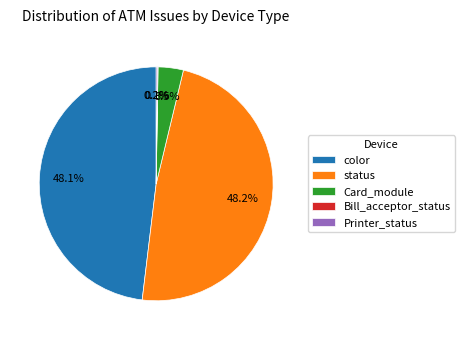

Is status the majority of the pie?

No